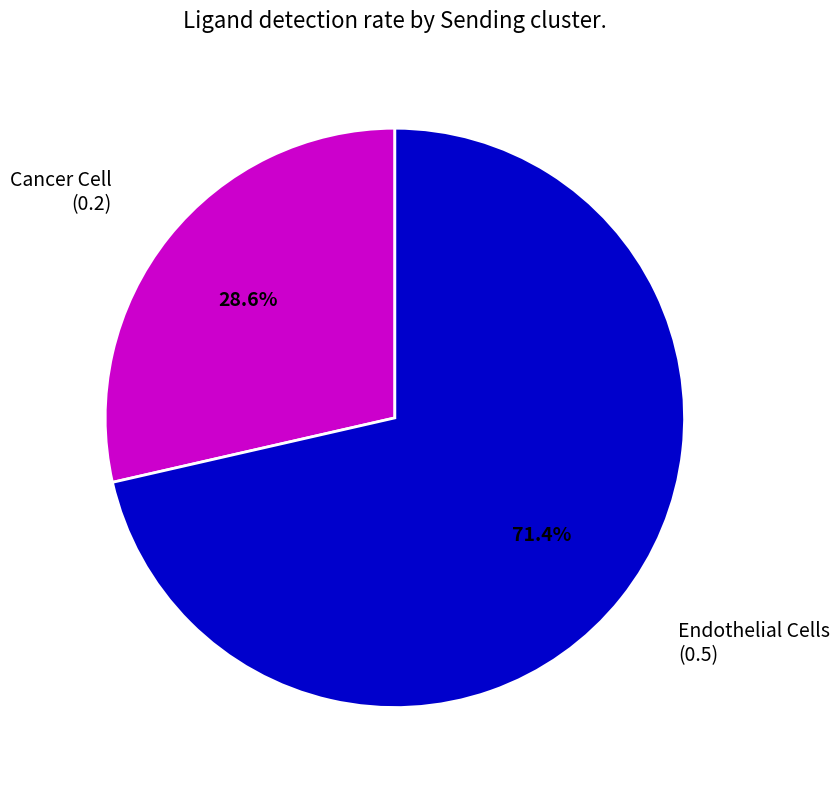

To the nearest percent, what is the difference between the largest and smallest slice percentages?

43%